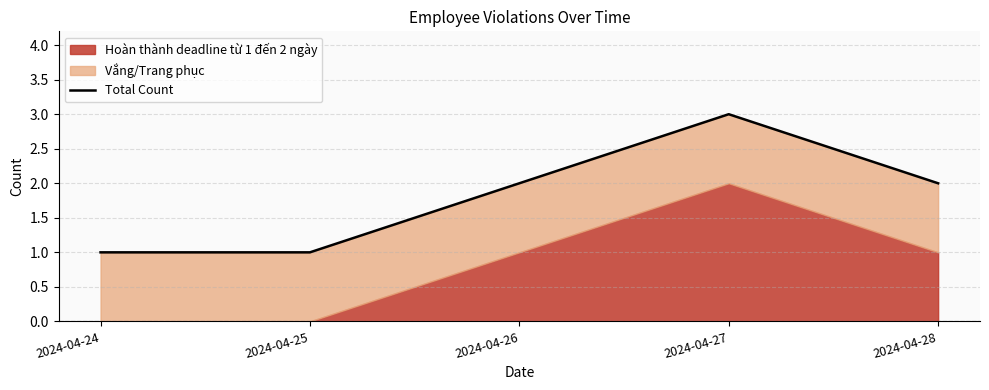

At which label does the data first exceed 2?

2024-04-27